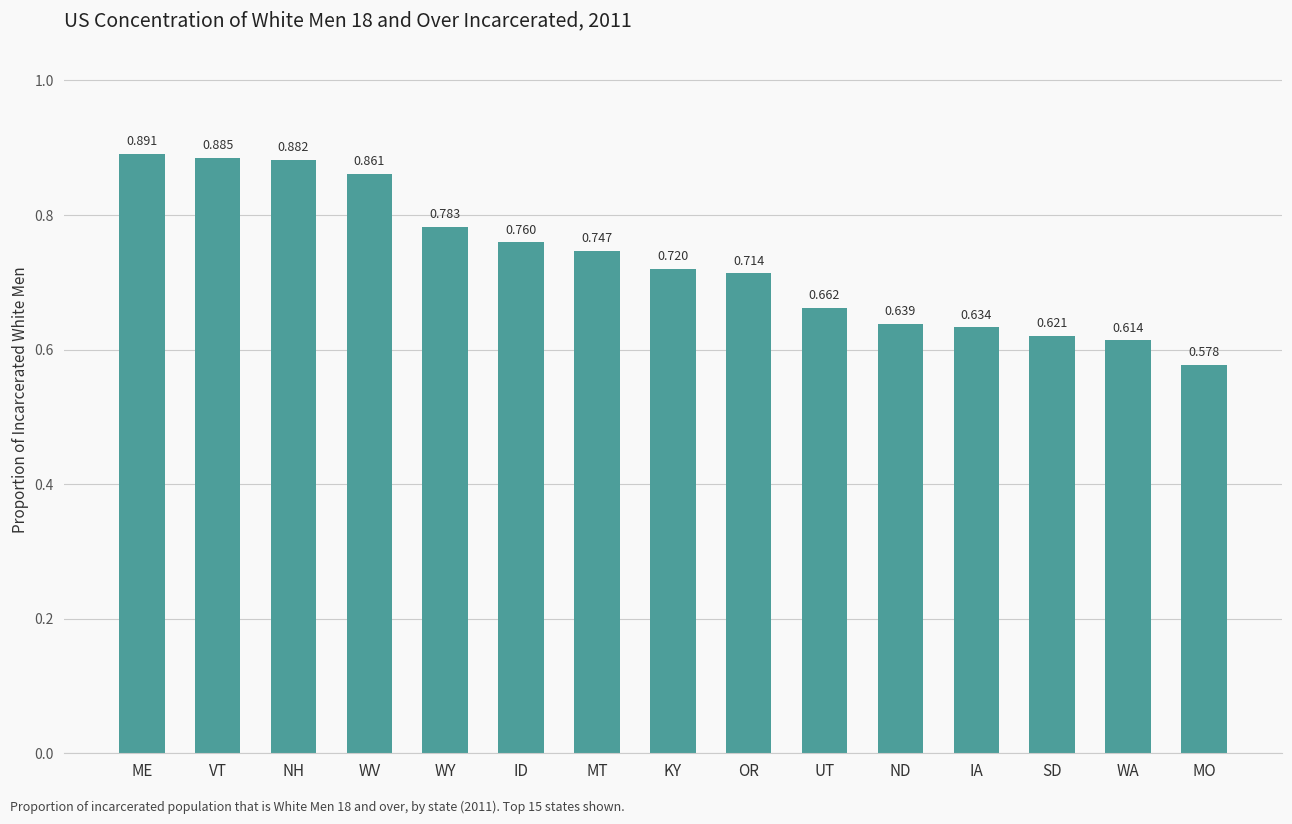

Which label corresponds to the largest value in the chart?

ME